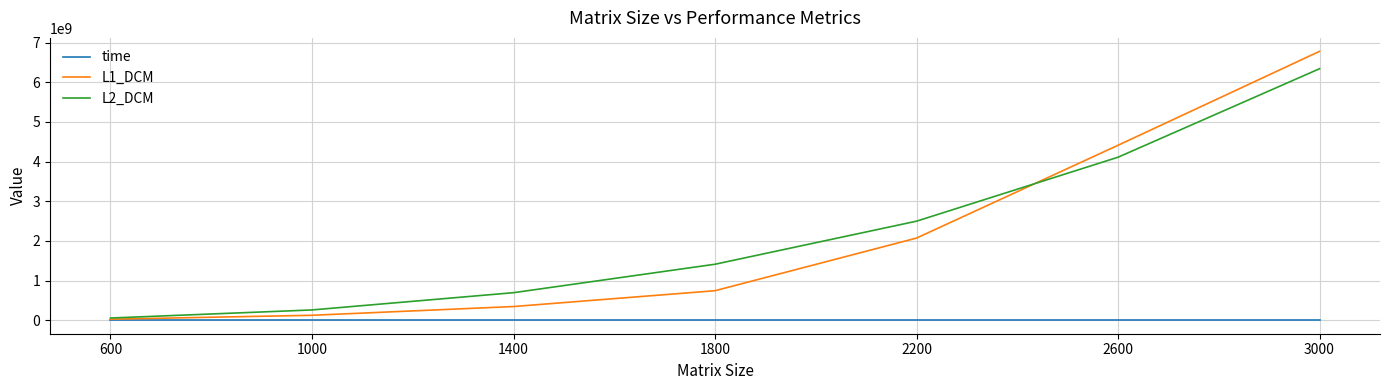

List the series in order of their peak value, lowest first.

time, L2_DCM, L1_DCM